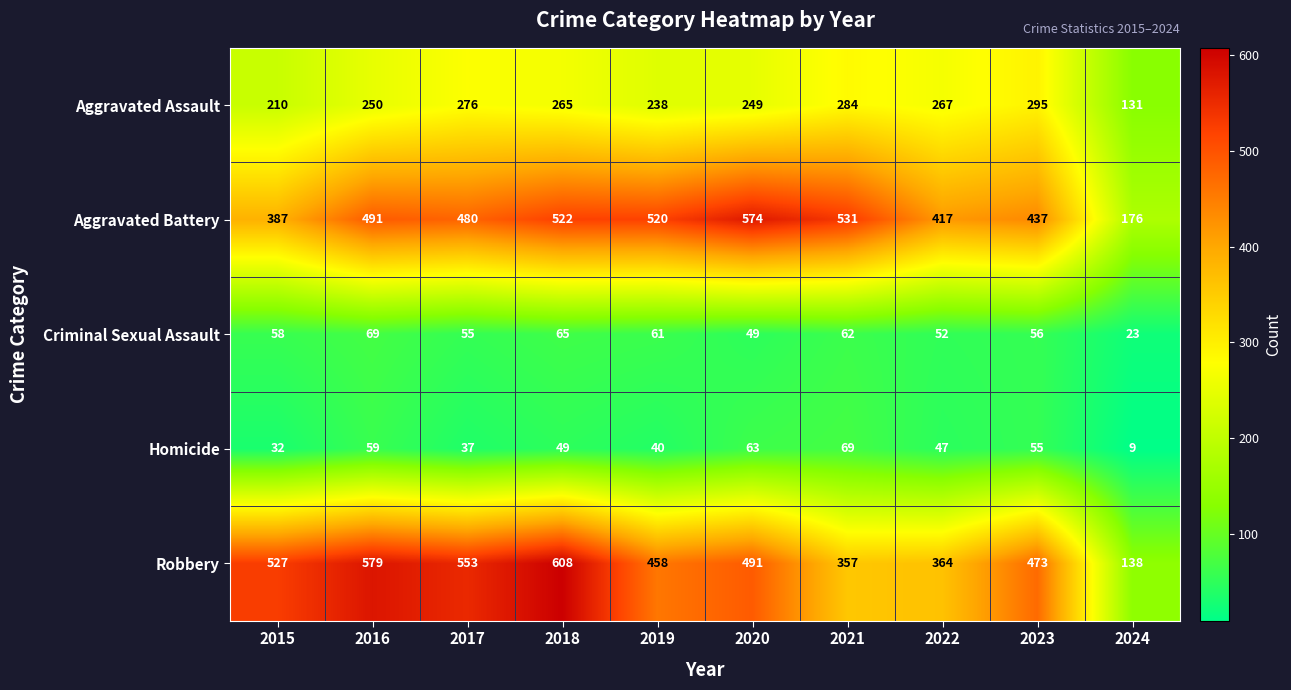

At which category is the sum across all series the highest?

2018